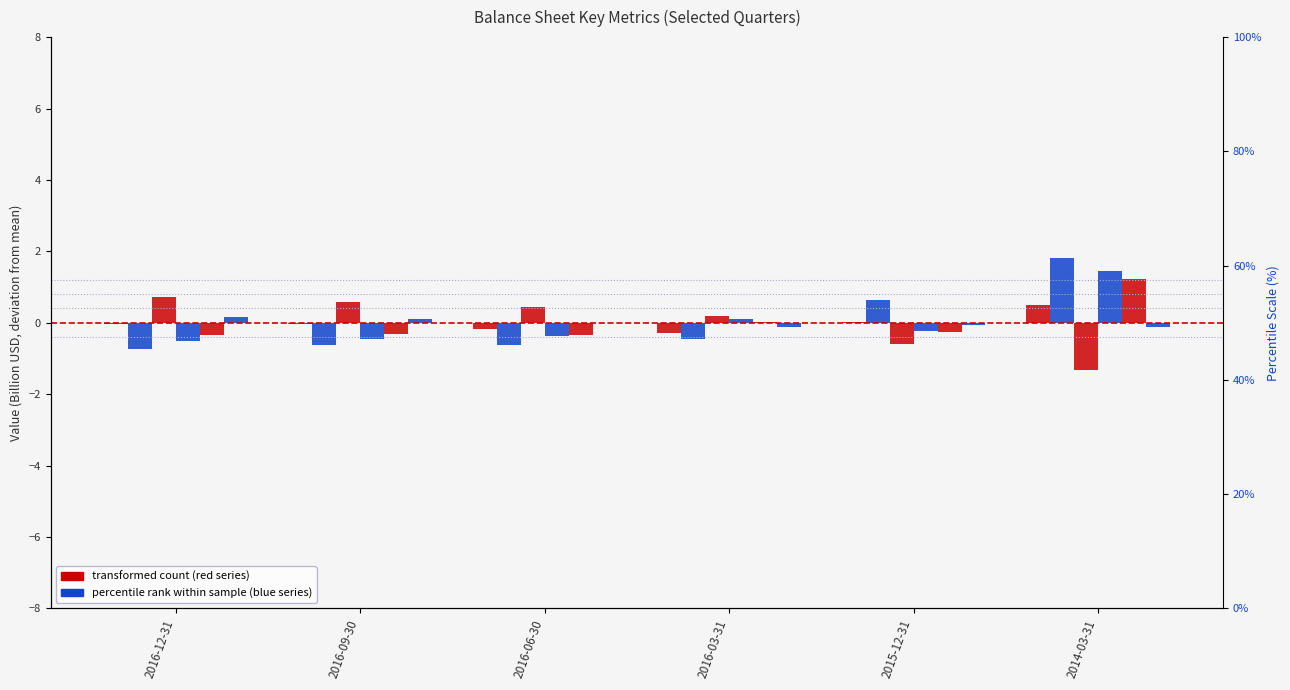

What position from the right is 2016-06-30?

4